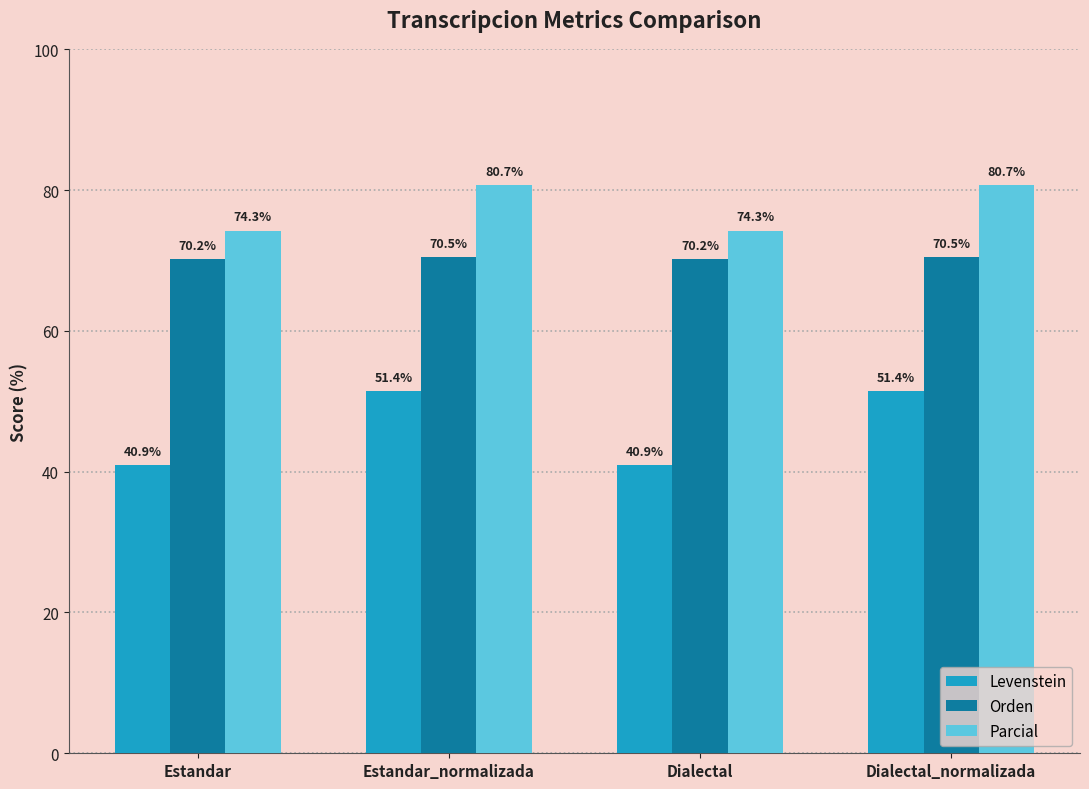

What is the label of the 2nd bar from the right?

Dialectal